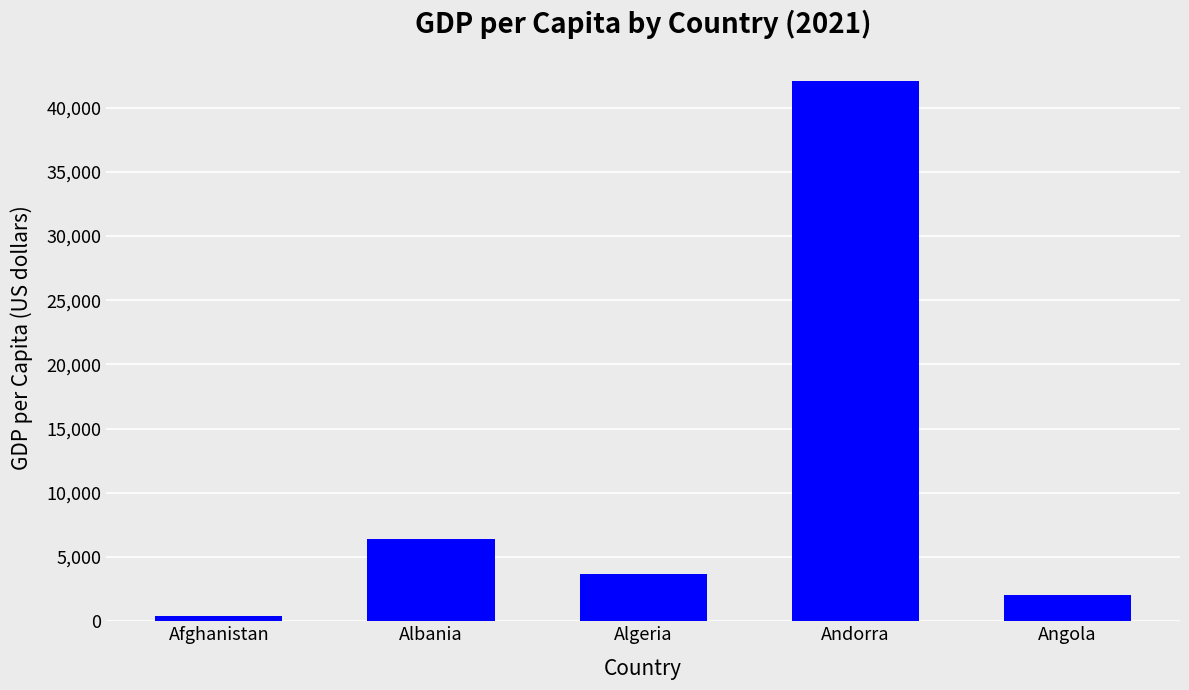

Rank the categories by value from lowest to highest.

Afghanistan, Angola, Algeria, Albania, Andorra